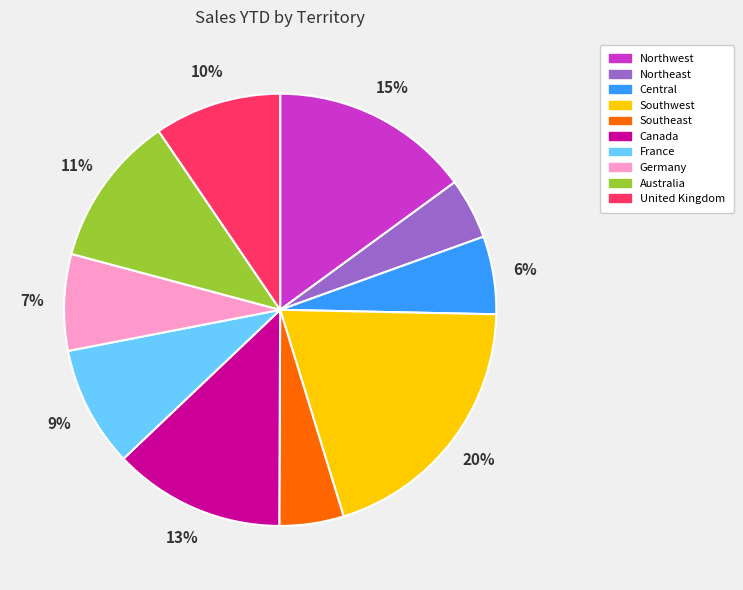

The Southwest slice represents 6% of the pie. True or false?

False